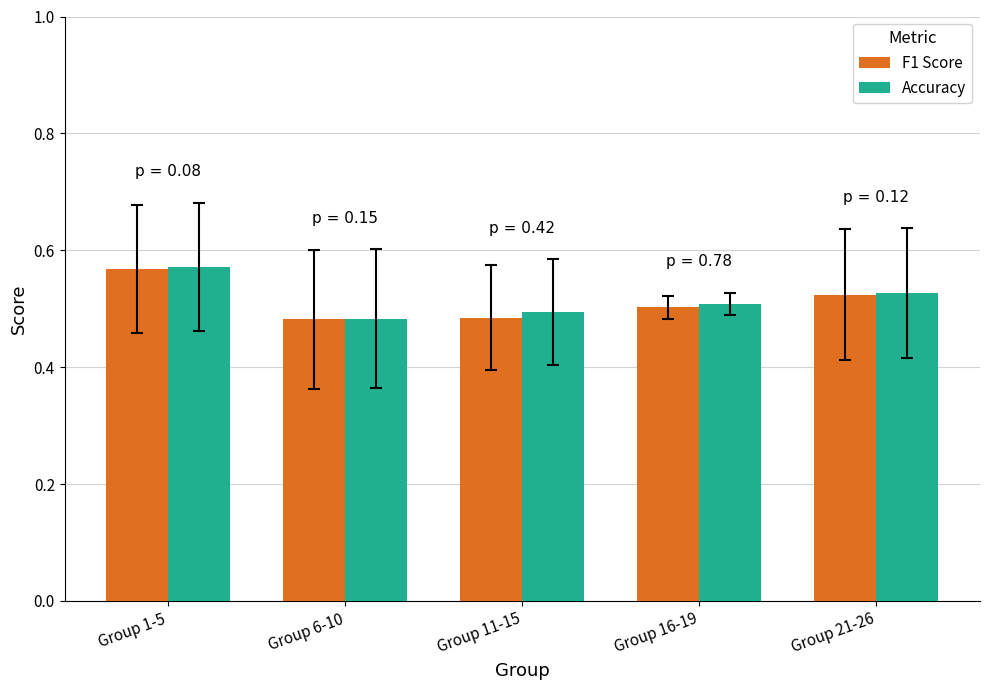

Count the number of categories in the chart.

5